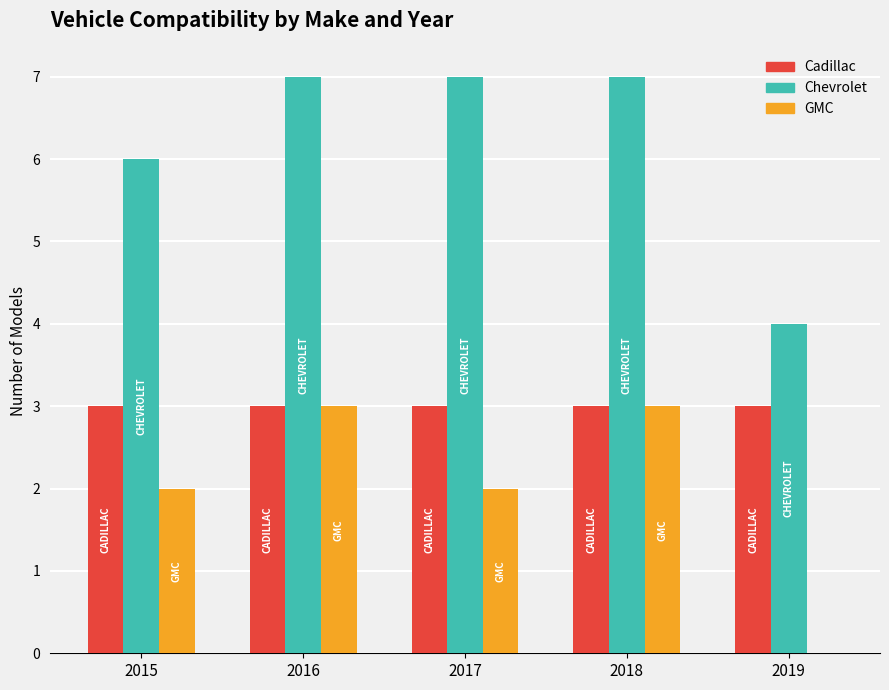

Are the bars horizontal?

No